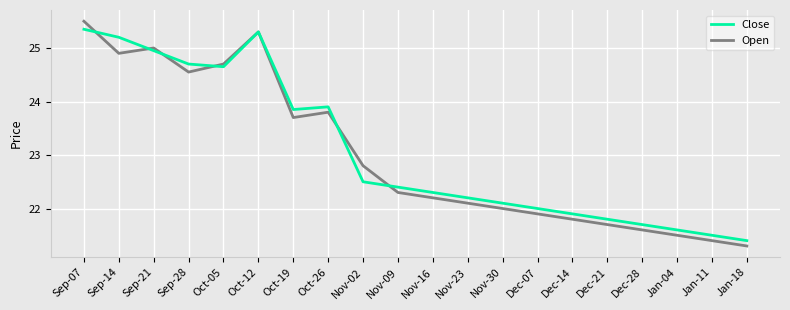

What position from the right is Oct-12?

15